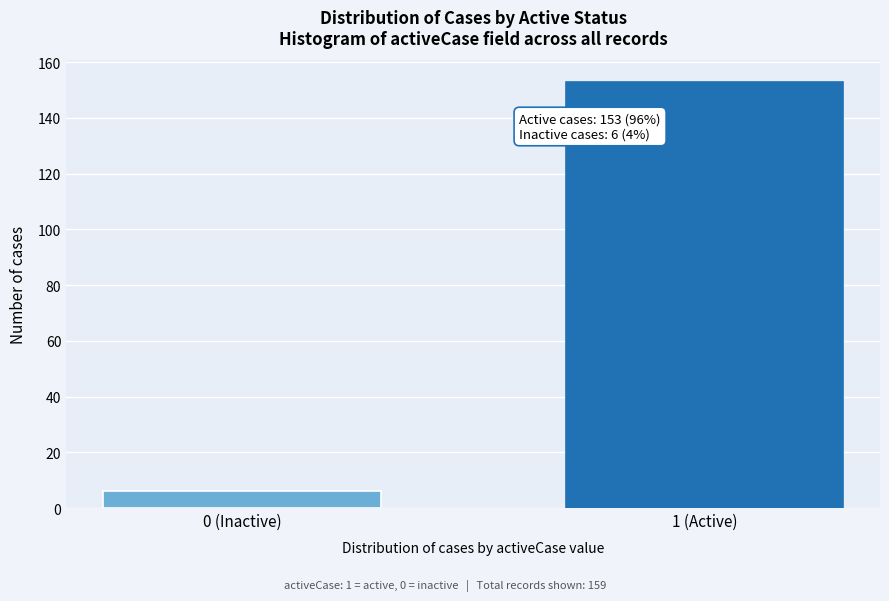

Reading left to right, transcribe all the data shown in this chart.

0 (Inactive)=6	1 (Active)=153